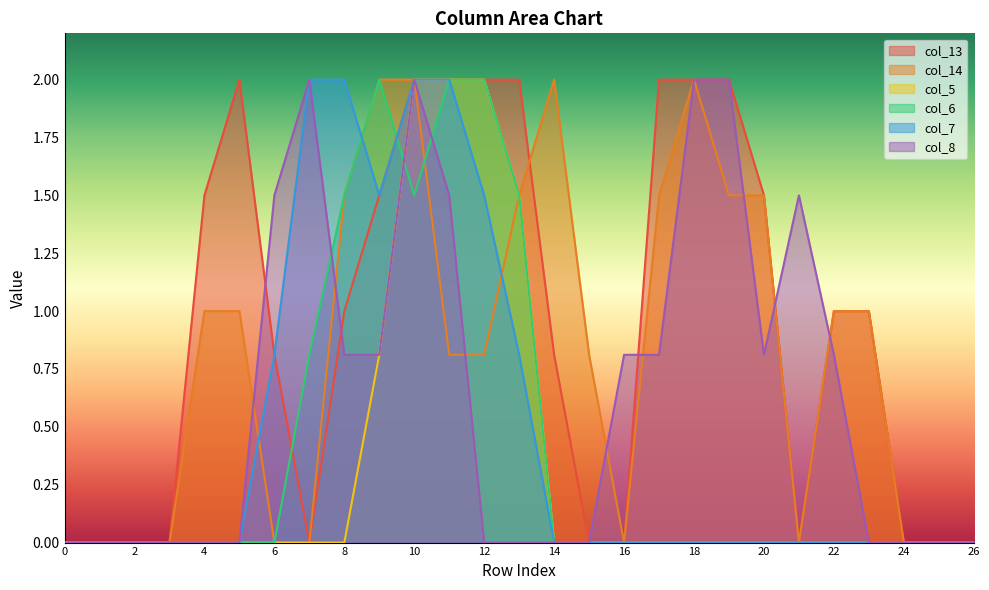

Rank the series at 22 from lowest to highest value.

col_5, col_6, col_7, col_8, col_13, col_14